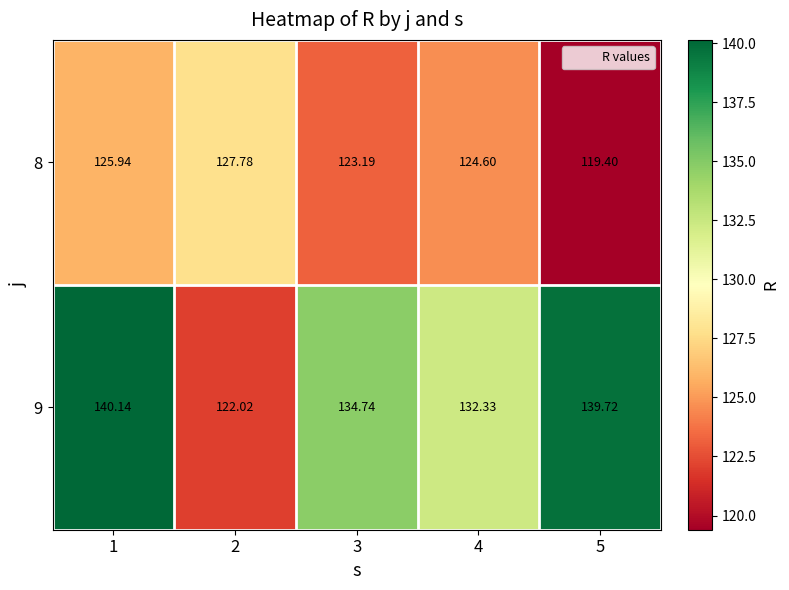

Rank the series by their average value, from lowest to highest.

8, 9